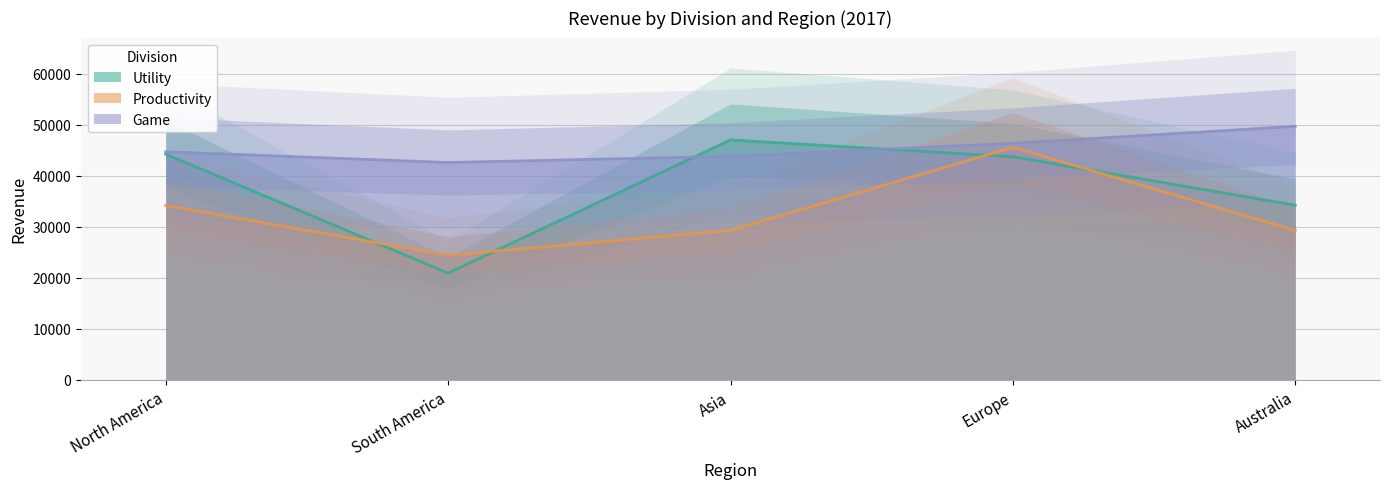

True or false: Game has more than 1 points higher than both neighbors.

False